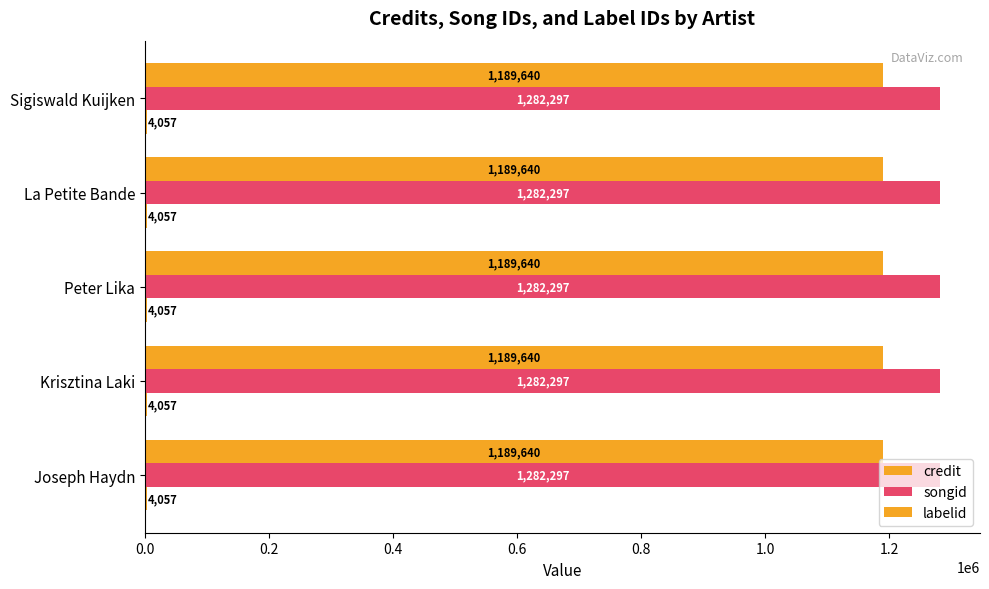

How many distinct data groups are displayed?

3